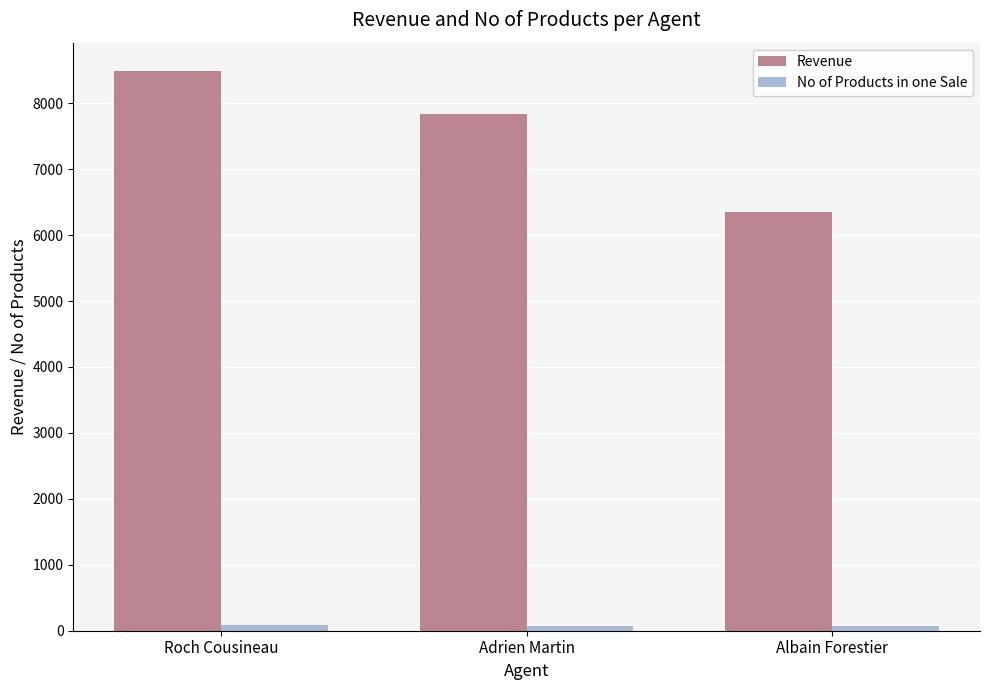

The value of No of Products in one Sale at Albain Forestier is 74. True or false?

True